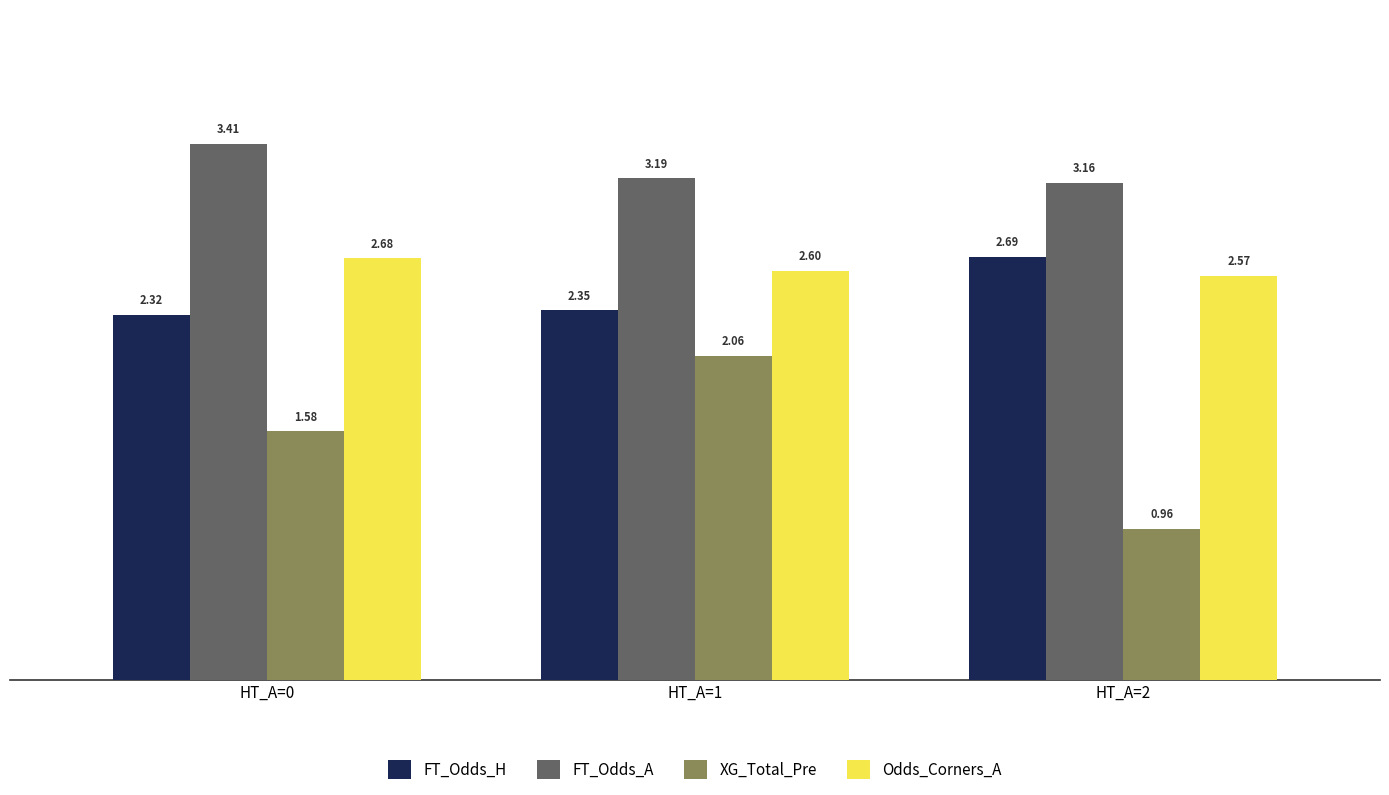

What is the sum of the FT_Odds_H values at HT_A=2 and HT_A=1?

5.0